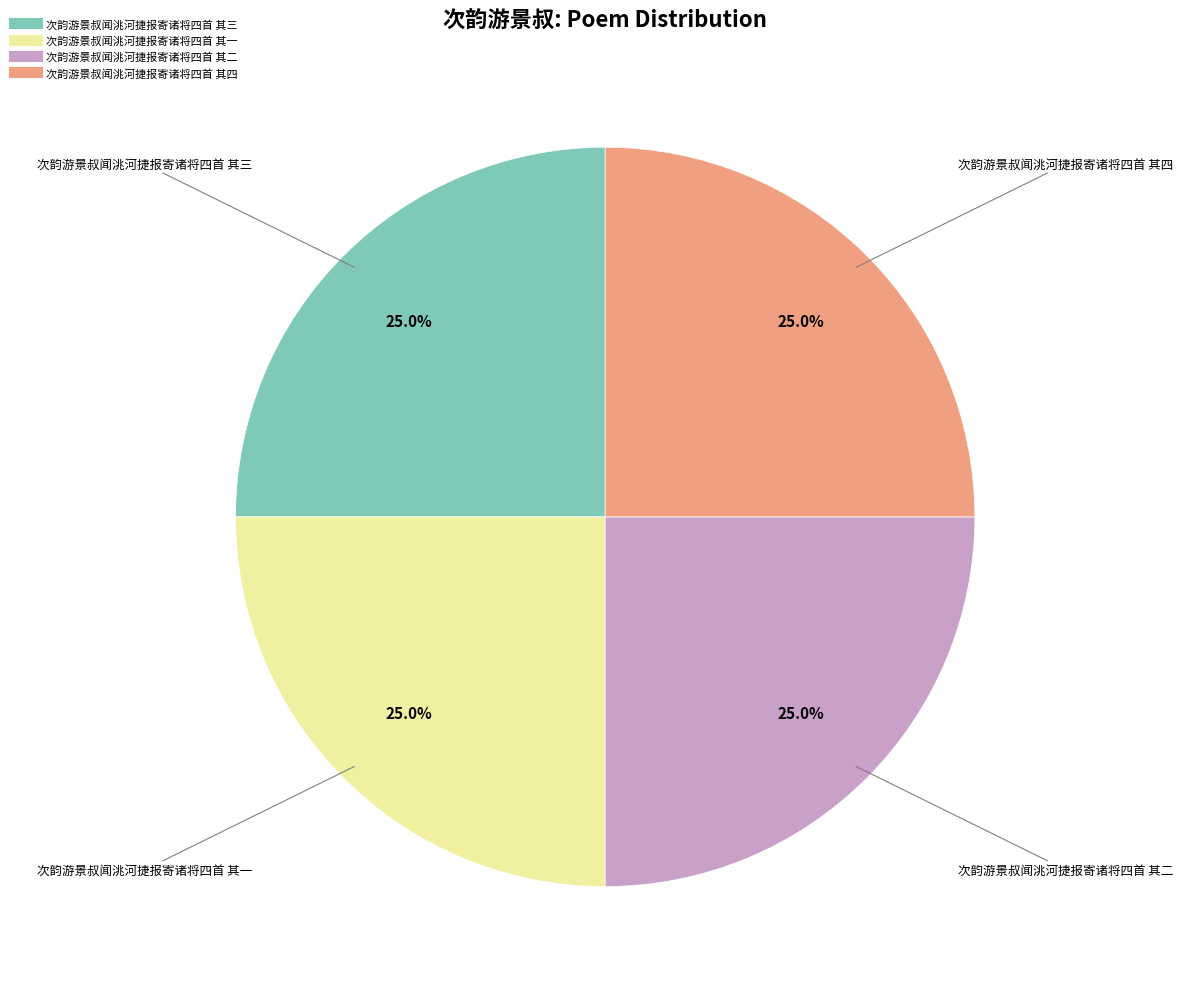

Combined, what portion of the pie is 次韵游景叔闻洮河捷报寄诸将四首 其三 and 次韵游景叔闻洮河捷报寄诸将四首 其一?

50.0%